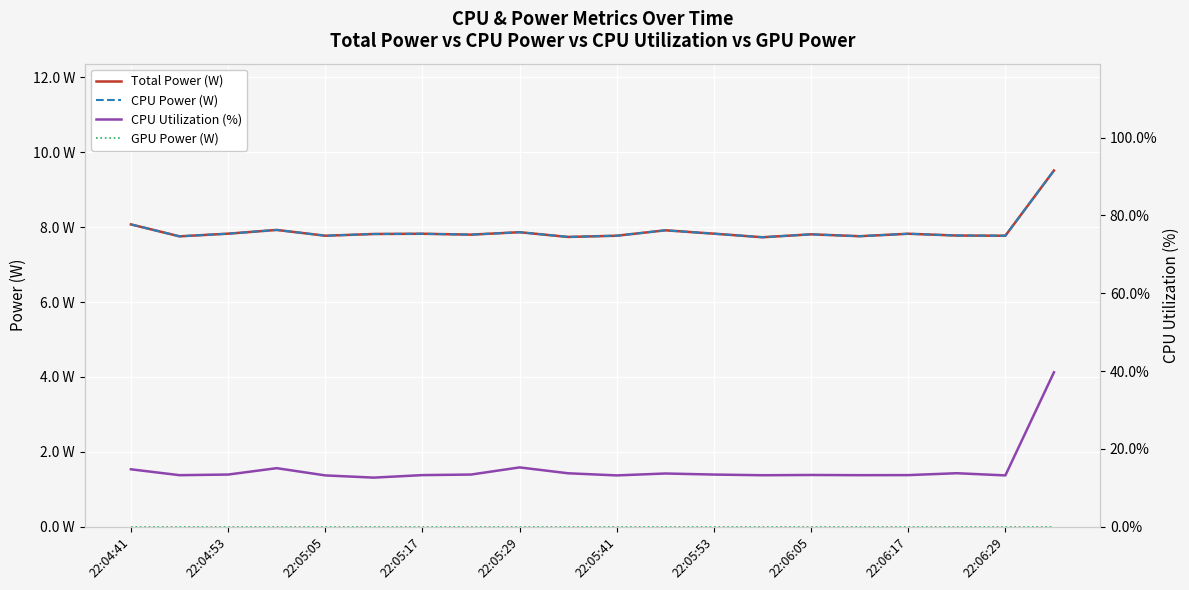

True or false: CPU Power (W) and Total Power (W) cross at least once.

False